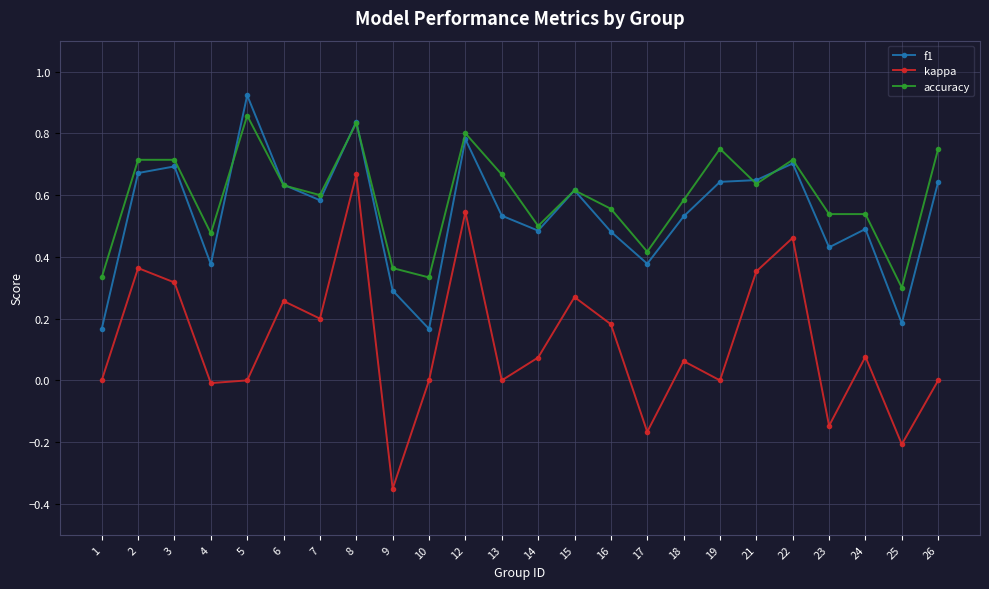

Count the f1 values in the range 0 to 1.

24